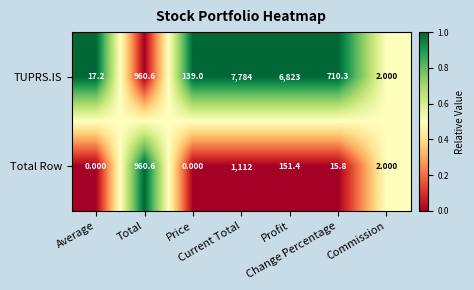

What is the spread (max minus min) of values at Change Percentage?

694.5